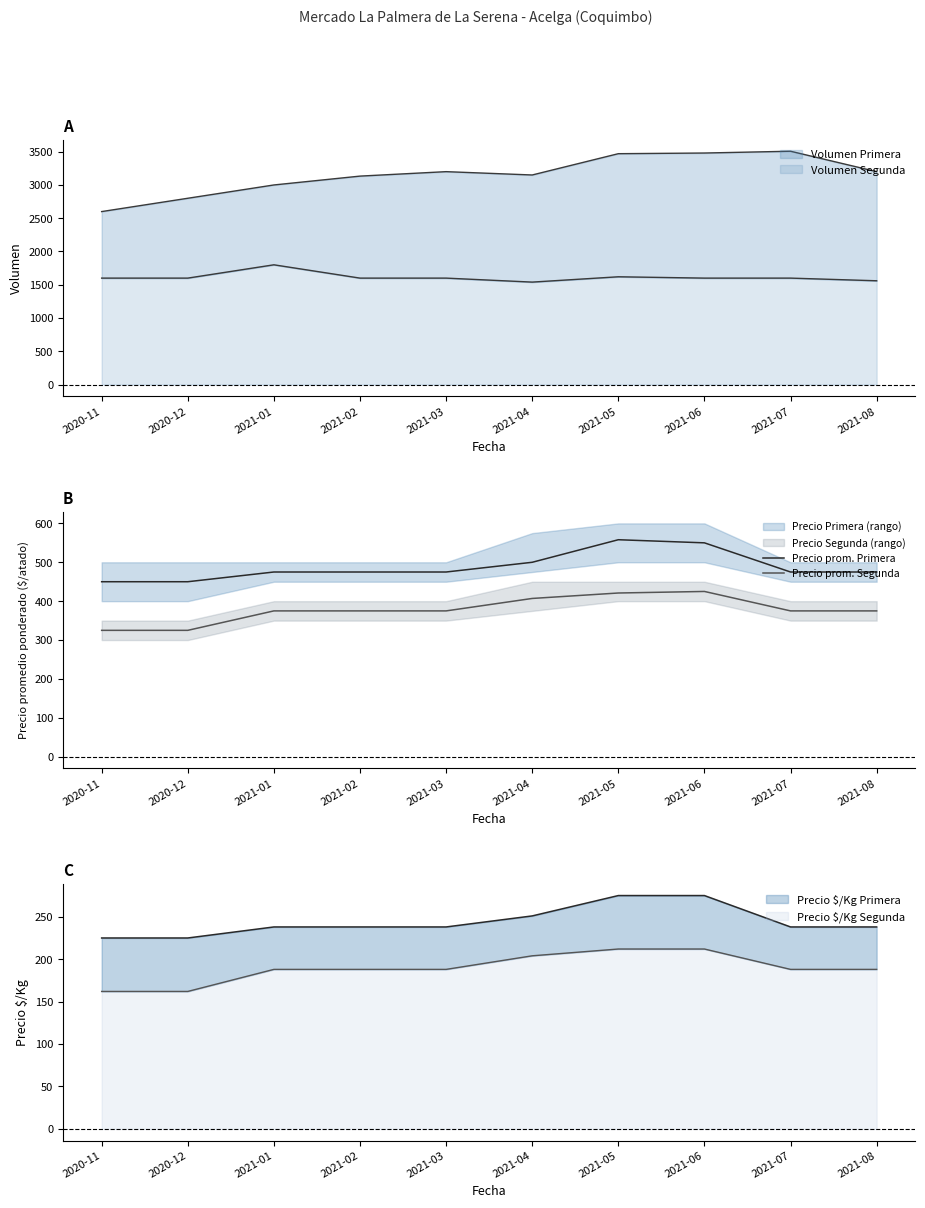

What is the difference between the maximum and minimum values in the Precio prom. Segunda series?

100